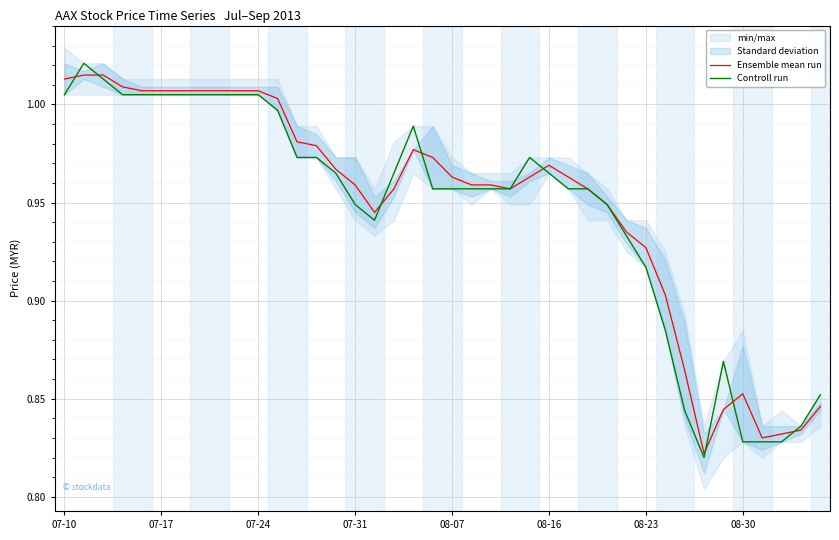

How many interior local valleys does the Controll run series have?

2